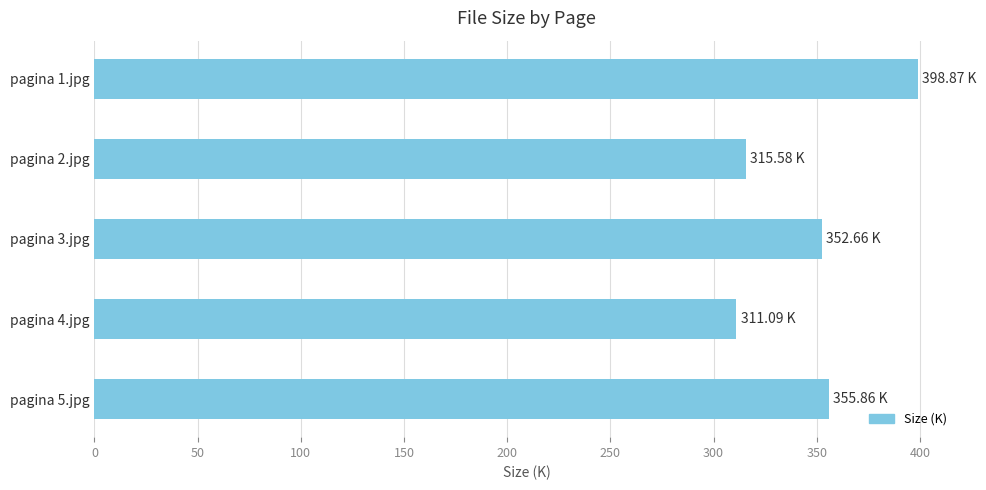

What is the sum of all values?

1734.1